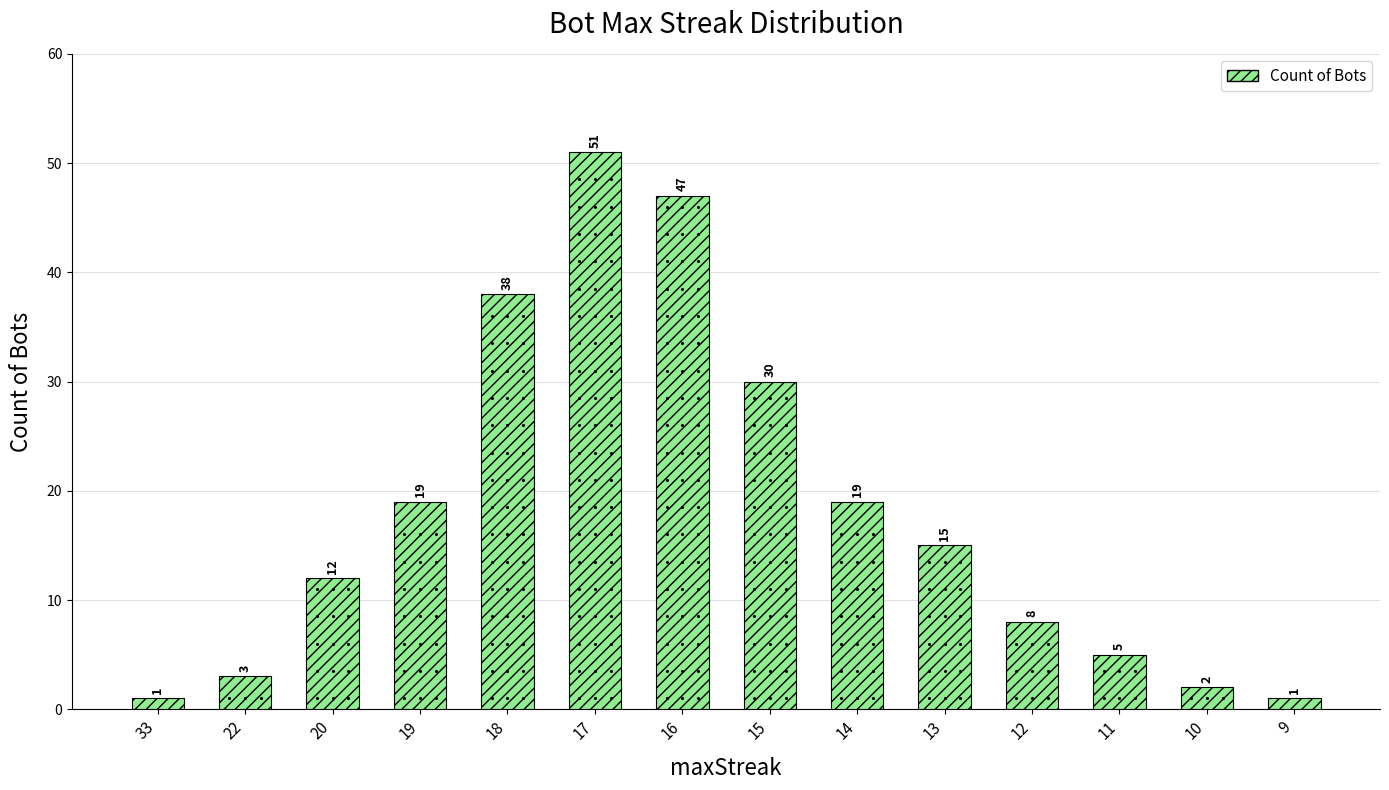

What is the maximum value shown in the chart?

51